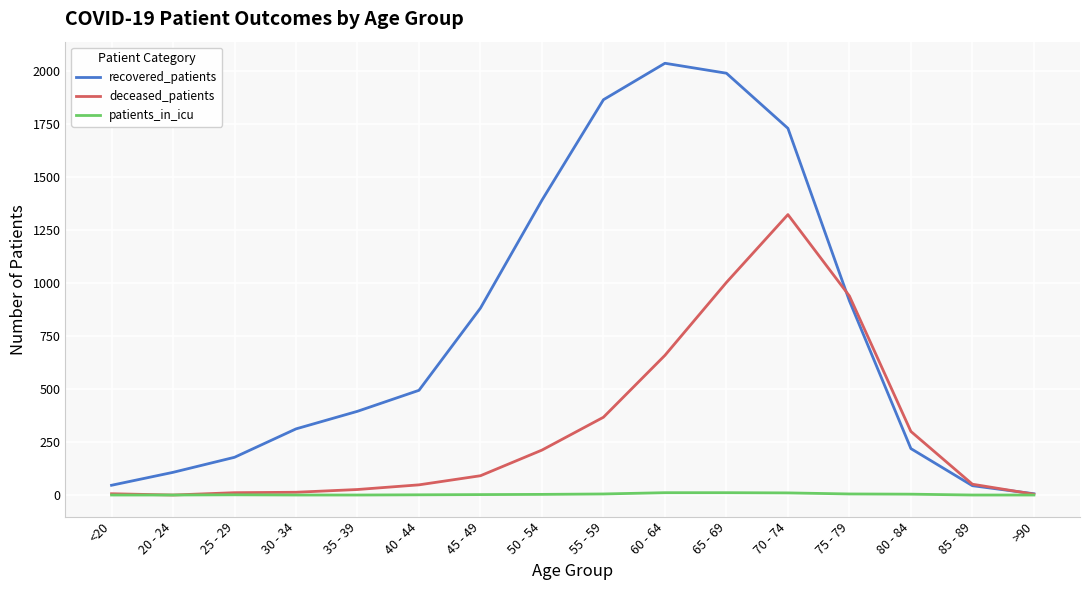

Is it true that deceased_patients equals 374 at 50 - 54?

False